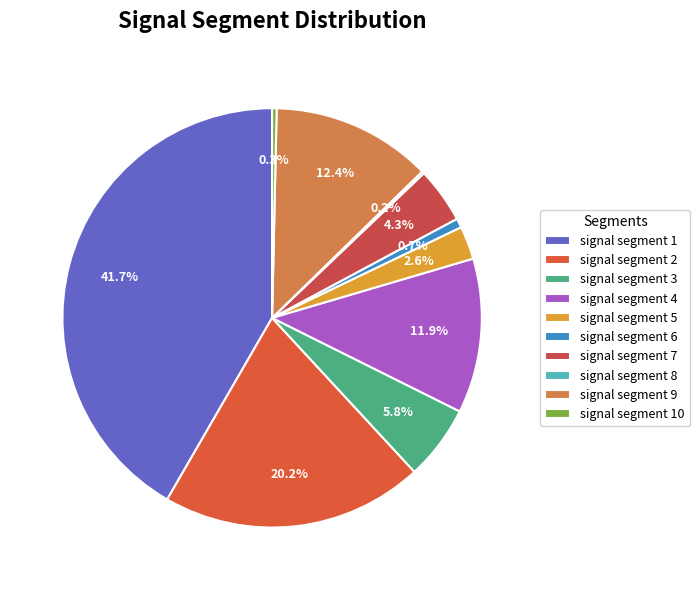

Which slice is the largest?

signal segment 1